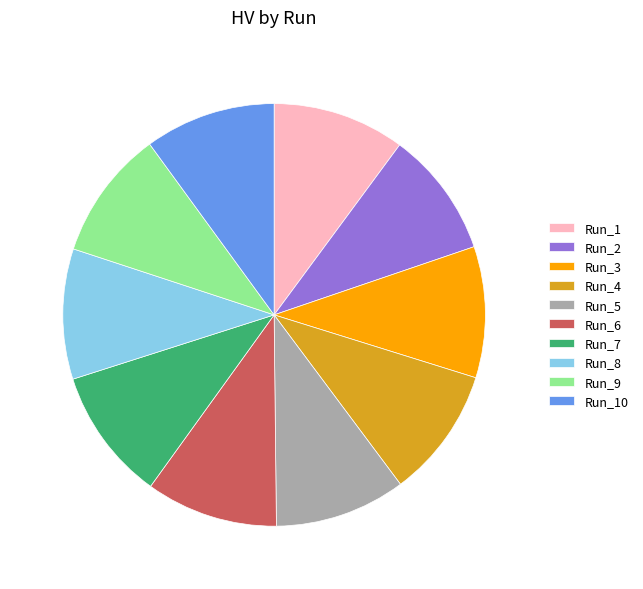

True or false: Run_3 accounts for 10% of the total.

True